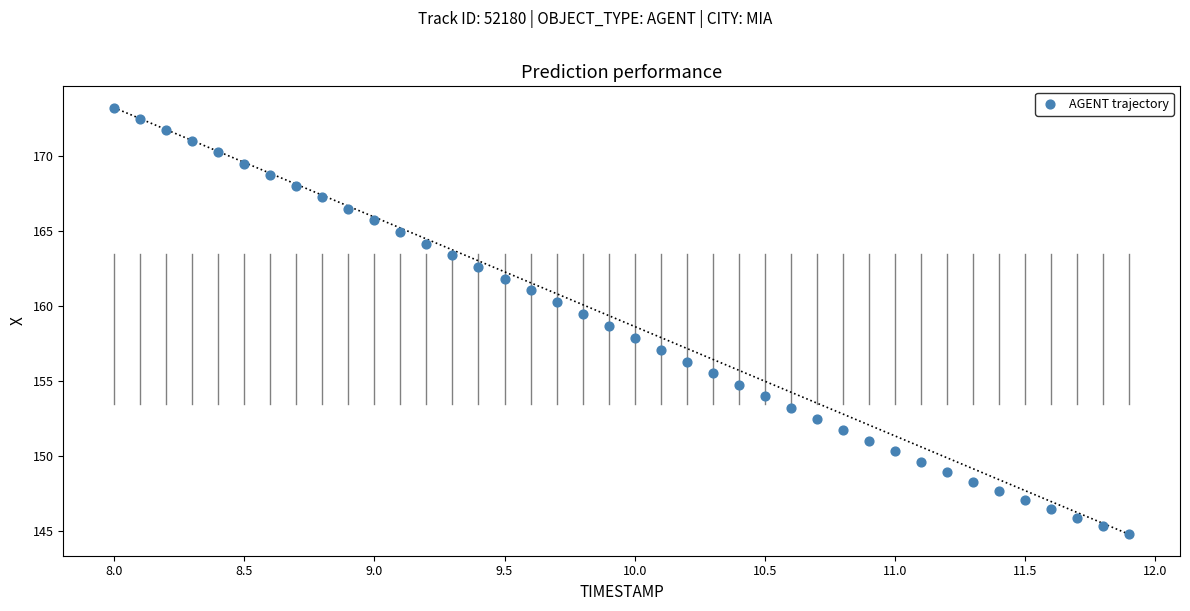

What is the range of Y values (max minus min)?

28.4